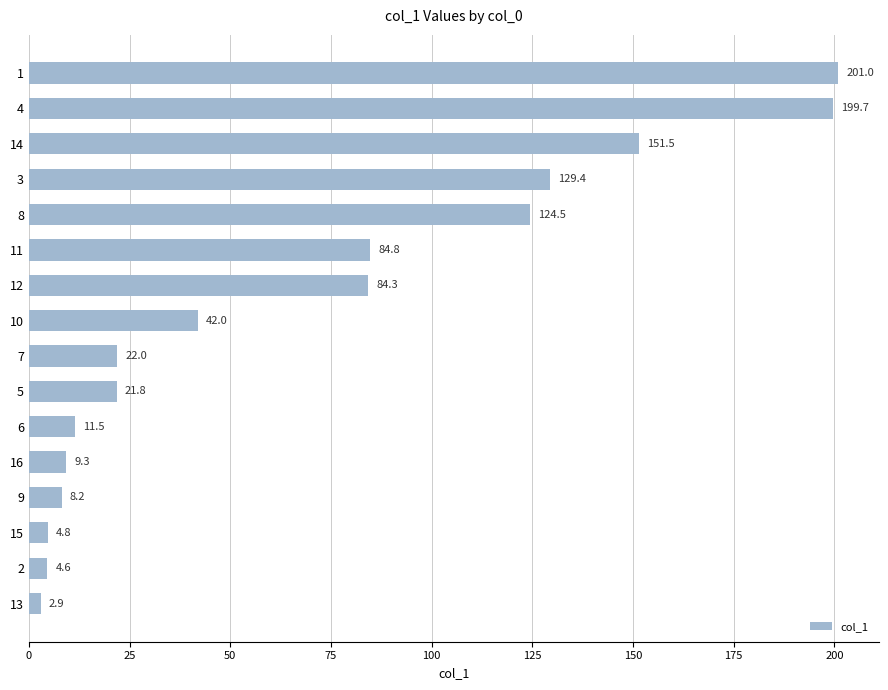

List the labels in order of value, largest first.

1, 4, 14, 3, 8, 11, 12, 10, 7, 5, 6, 16, 9, 15, 2, 13